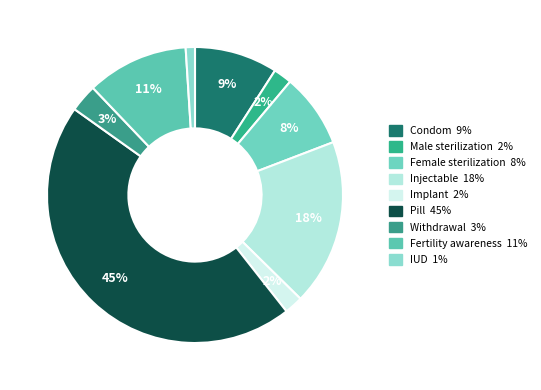

Which has a higher value, Implant or Condom?

Condom